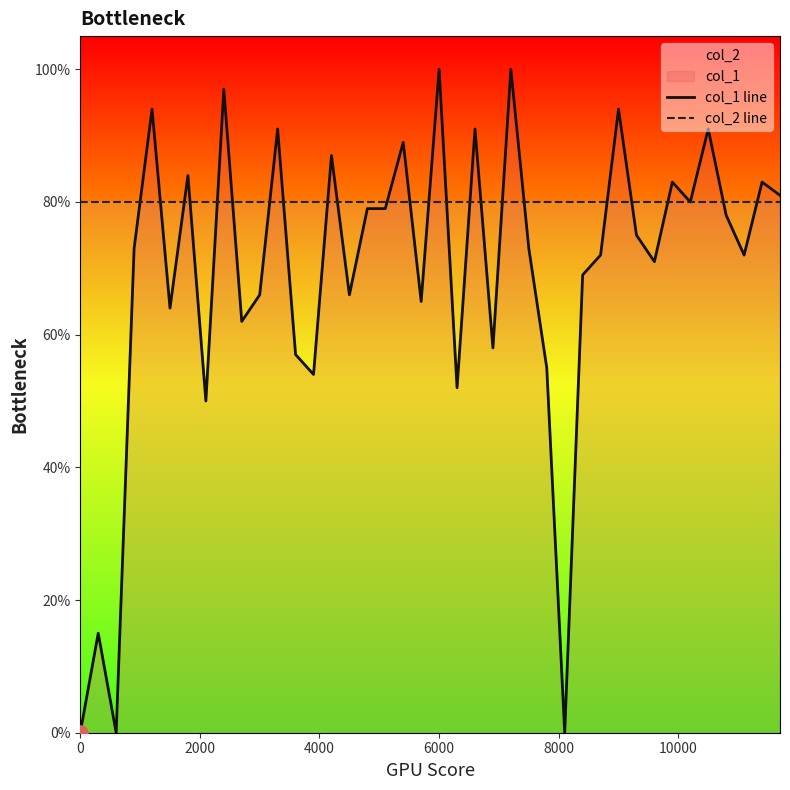

At how many categories does at least one series exceed 0?

40